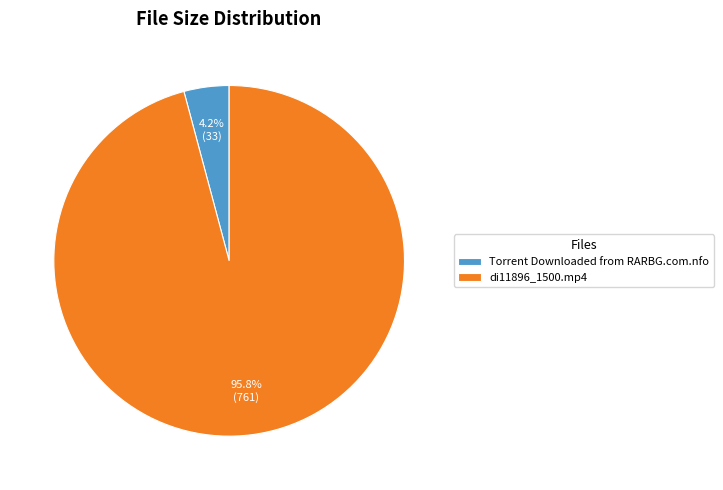

Which slice is the largest?

di11896_1500.mp4